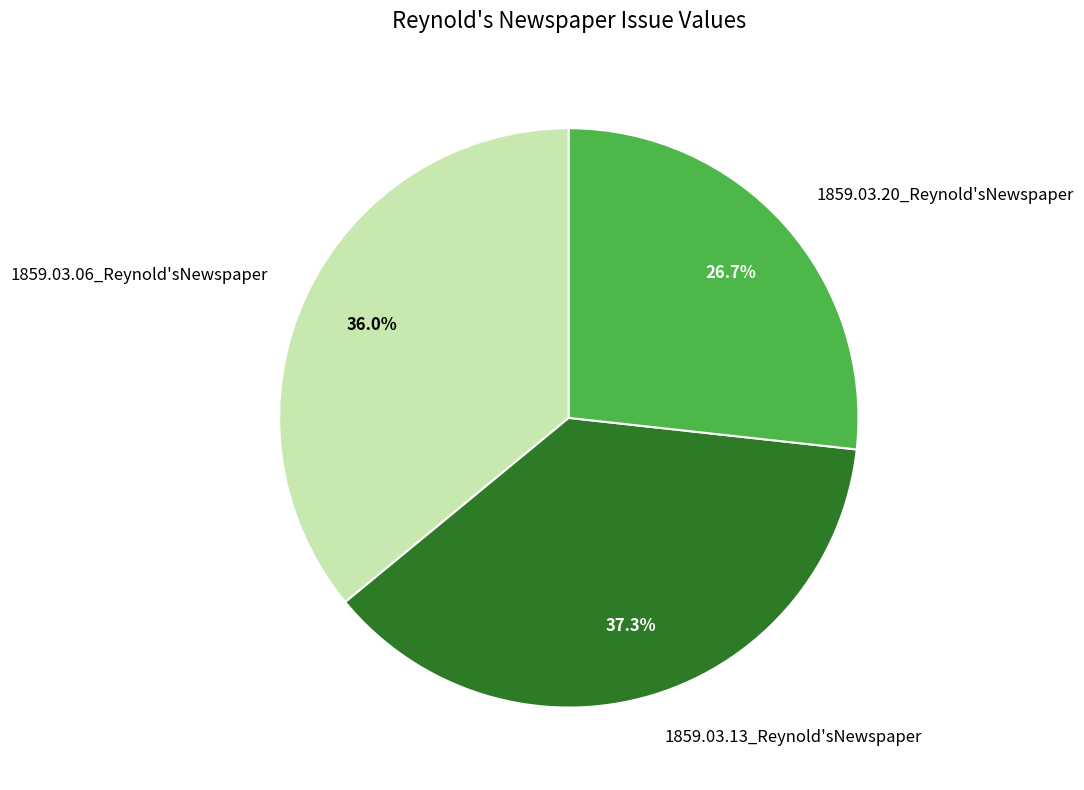

Is there a majority slice in this chart?

No